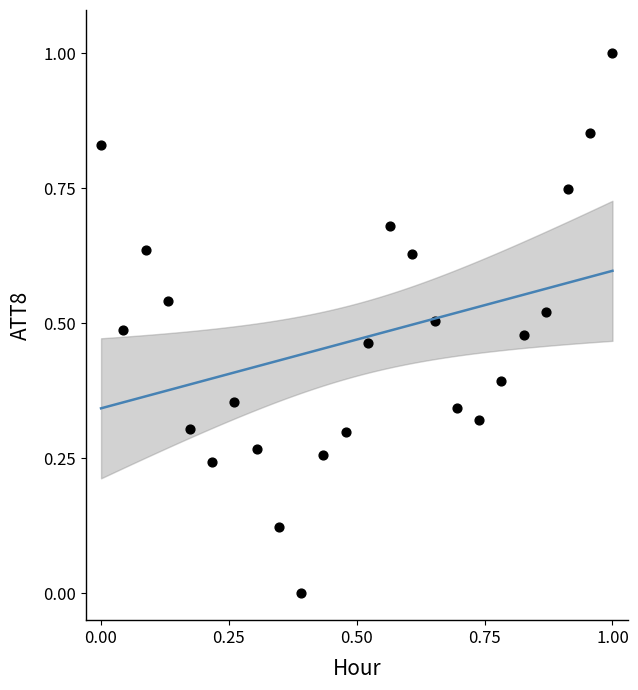

What is the range of X values (max minus min)?

1.0